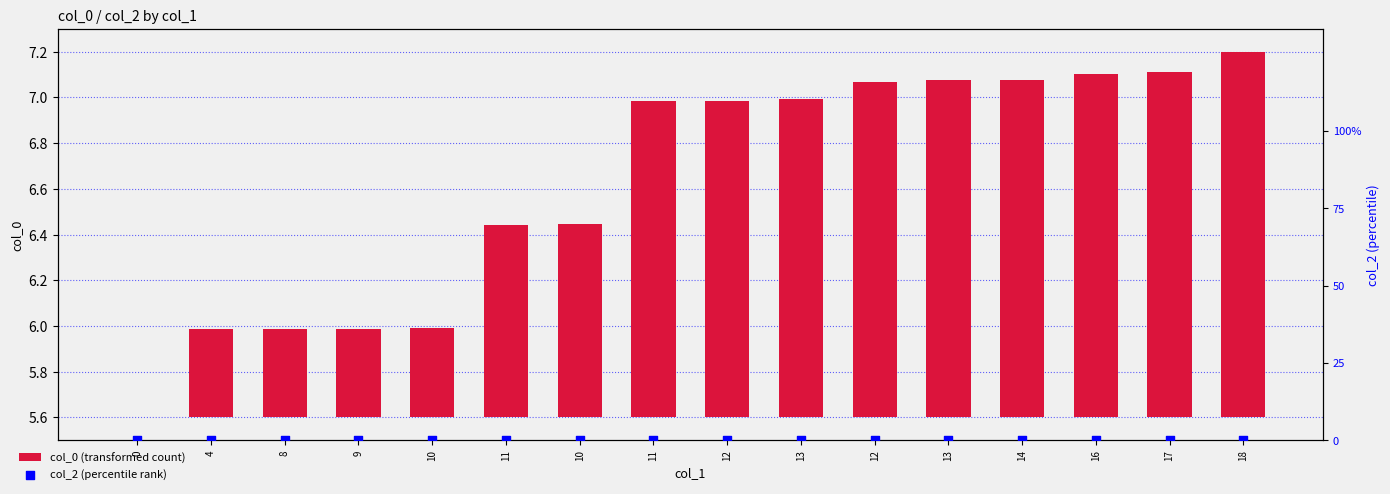

Is the value of col_0 (transformed count) at 14 greater than the value of col_2 (percentile rank) at 10?

Yes